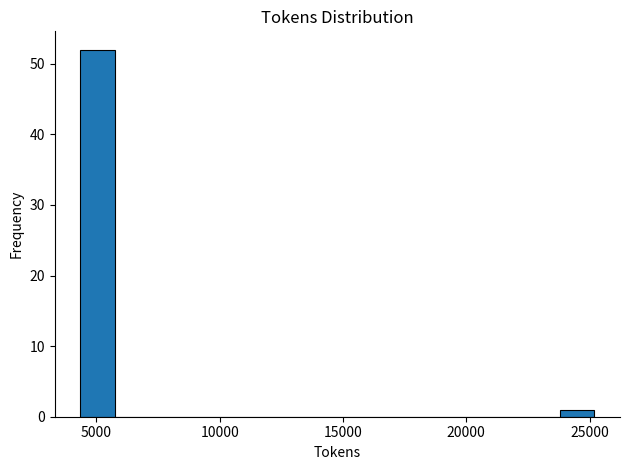

Read against the x-axis, roughly where is the centre of the tallest bar?

5000